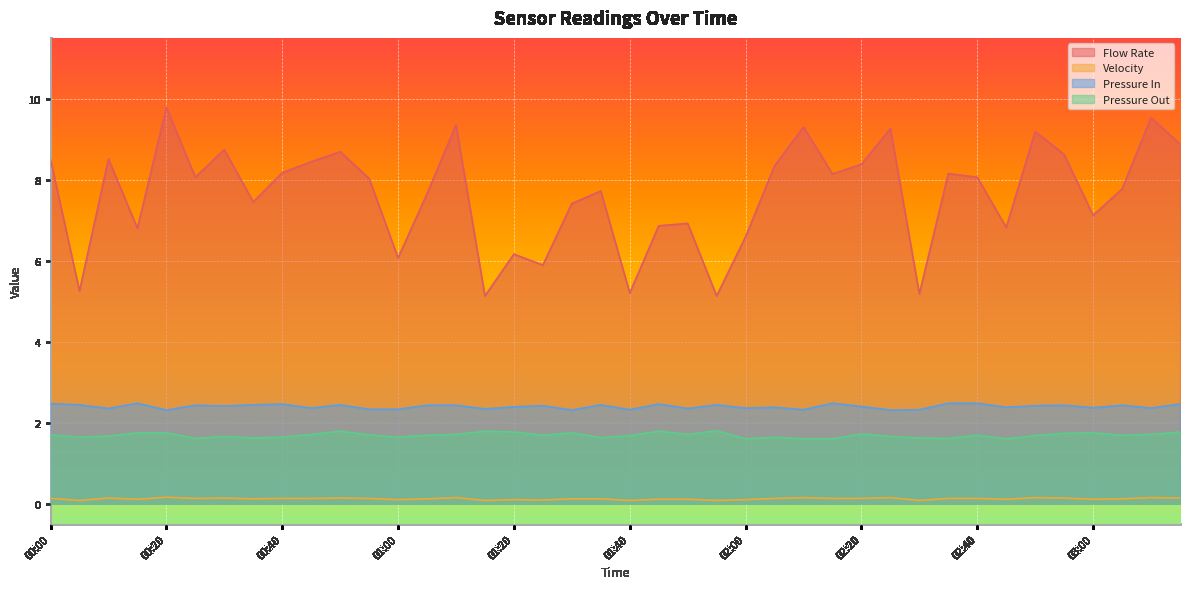

How many values in the Flow Rate series exceed 8?

21